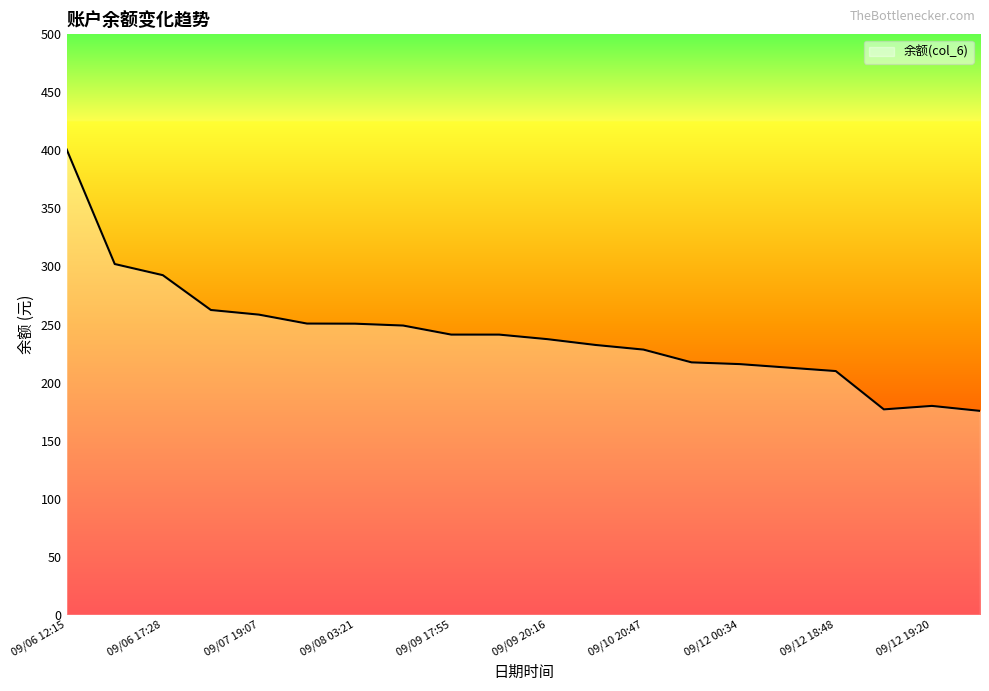

What is the difference between the maximum and minimum values?

225.2